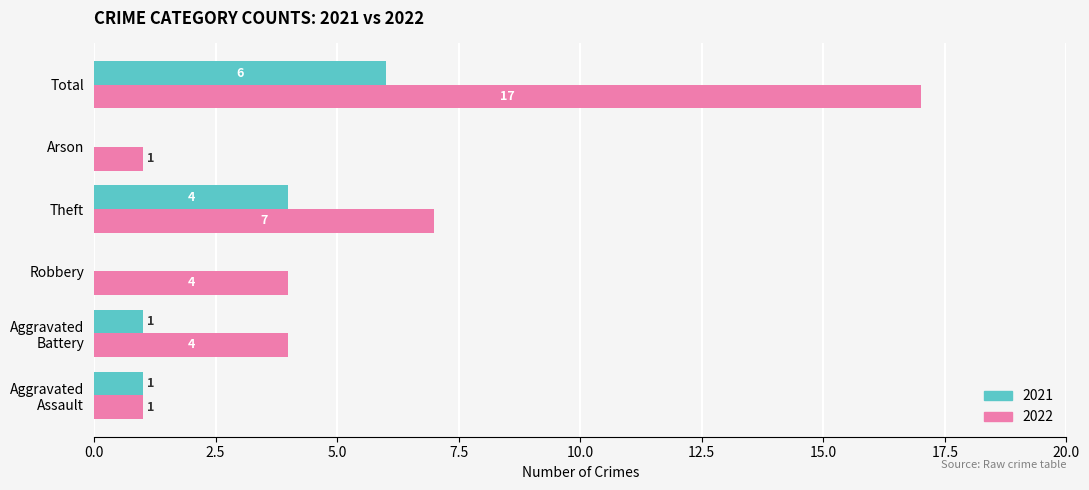

True or false: 2021 has a value of 0 at Robbery.

True